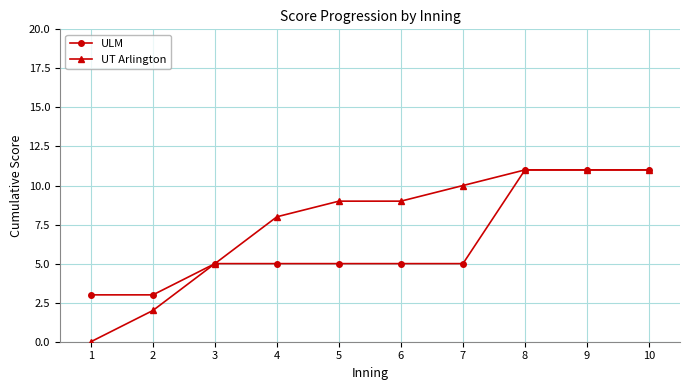

Which series has the largest range (max minus min)?

UT Arlington